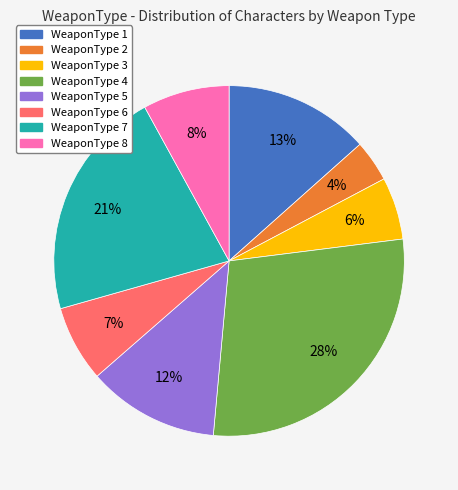

Is there any slice that represents more than half of the pie?

No